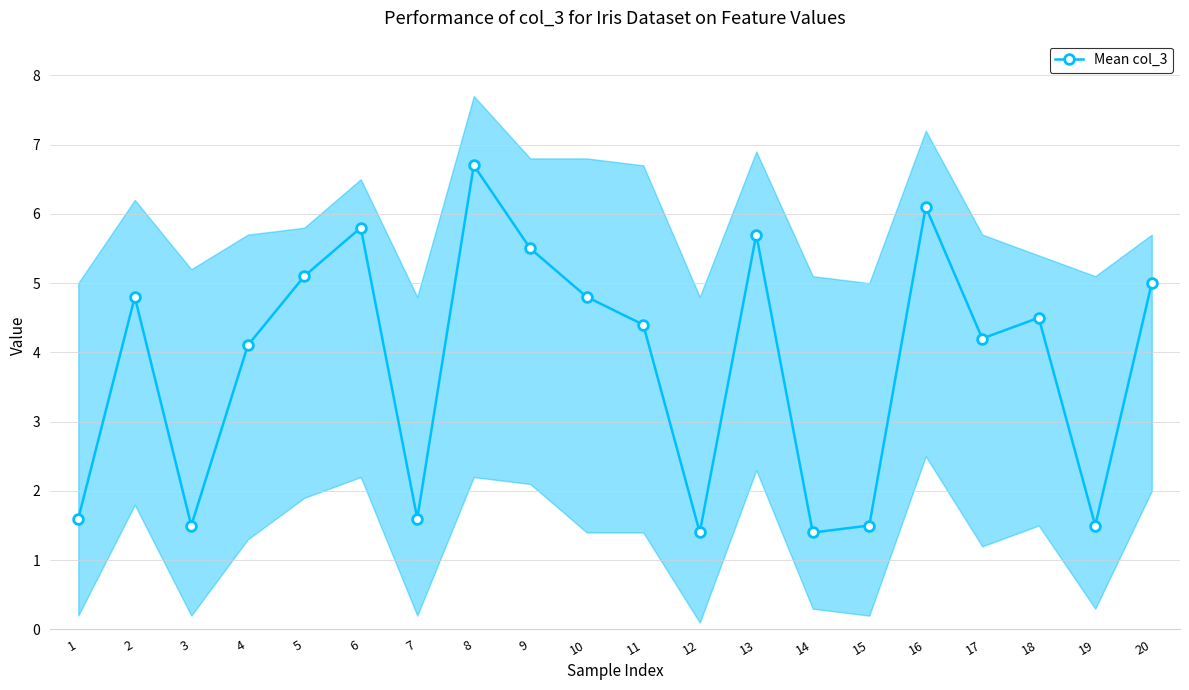

What is the maximum value shown in the chart?

6.7